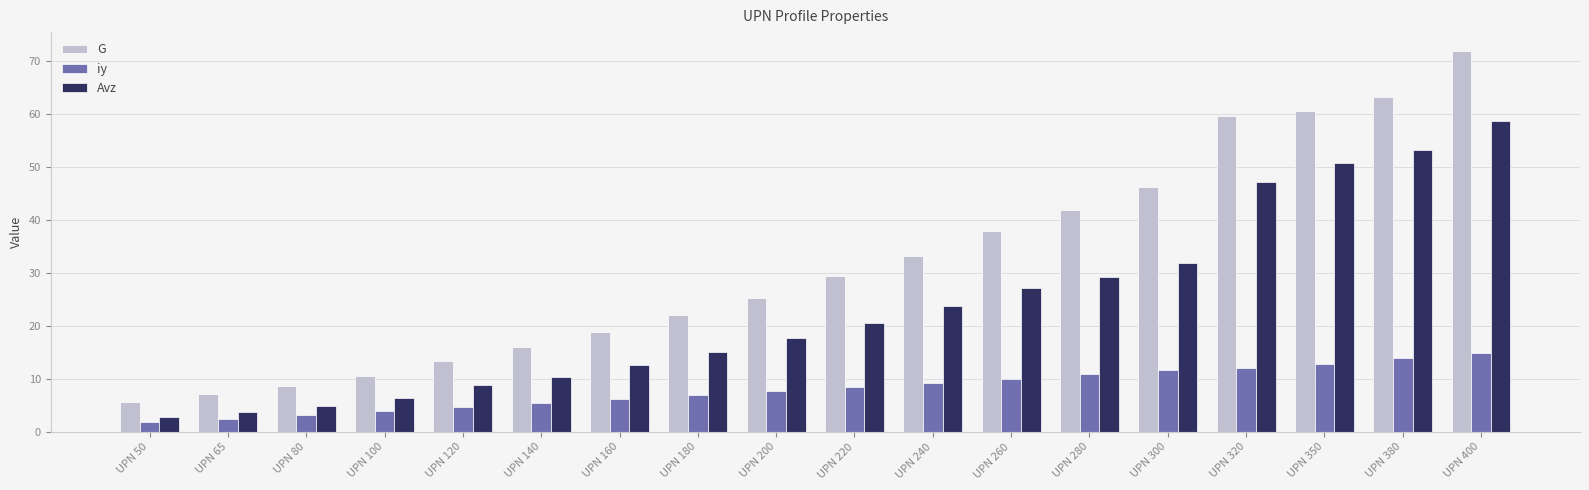

List the labels in order of Avz value, smallest first.

UPN 50, UPN 65, UPN 80, UPN 100, UPN 120, UPN 140, UPN 160, UPN 180, UPN 200, UPN 220, UPN 240, UPN 260, UPN 280, UPN 300, UPN 320, UPN 350, UPN 380, UPN 400